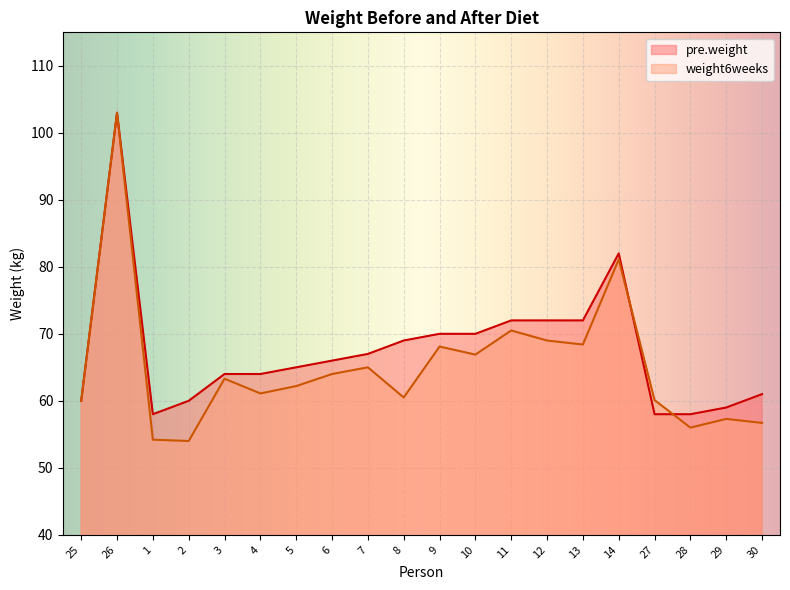

Which category has the lowest value in the weight6weeks series?

2